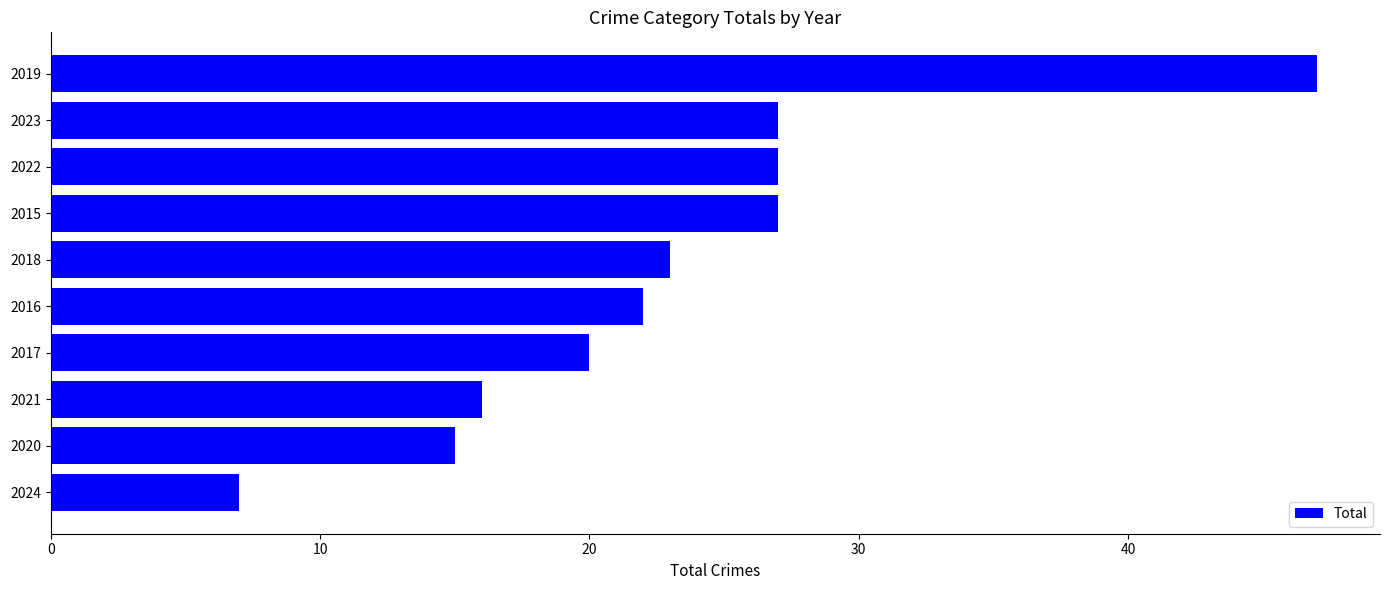

Are the bars horizontal?

Yes